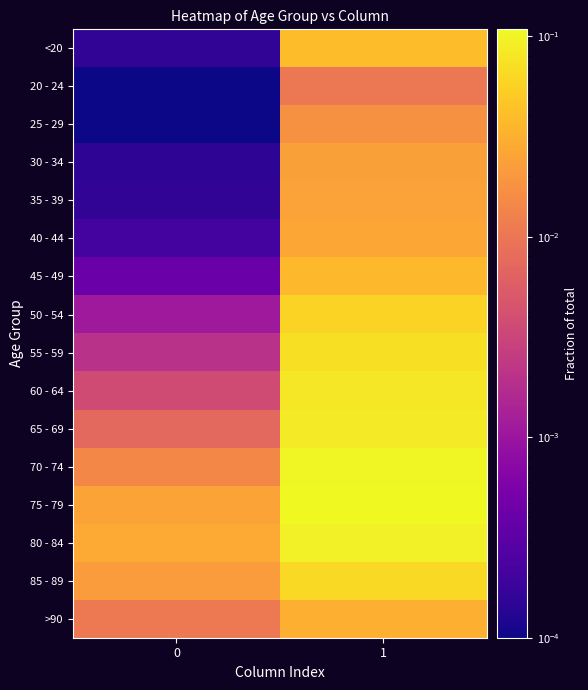

Reading left to right, list all the values displayed in this chart.

<20: 0=0.0	1=0.0
20 - 24: 0=0.0	1=0.0
25 - 29: 0=0.0	1=0.0
30 - 34: 0=0.0	1=0.0
35 - 39: 0=0.0	1=0.0
40 - 44: 0=0.0	1=0.0
45 - 49: 0=0.0	1=0.0
50 - 54: 0=0.0	1=0.1
55 - 59: 0=0.0	1=0.1
60 - 64: 0=0.0	1=0.1
65 - 69: 0=0.0	1=0.1
70 - 74: 0=0.0	1=0.1
75 - 79: 0=0.0	1=0.1
80 - 84: 0=0.0	1=0.1
85 - 89: 0=0.0	1=0.1
>90: 0=0.0	1=0.0